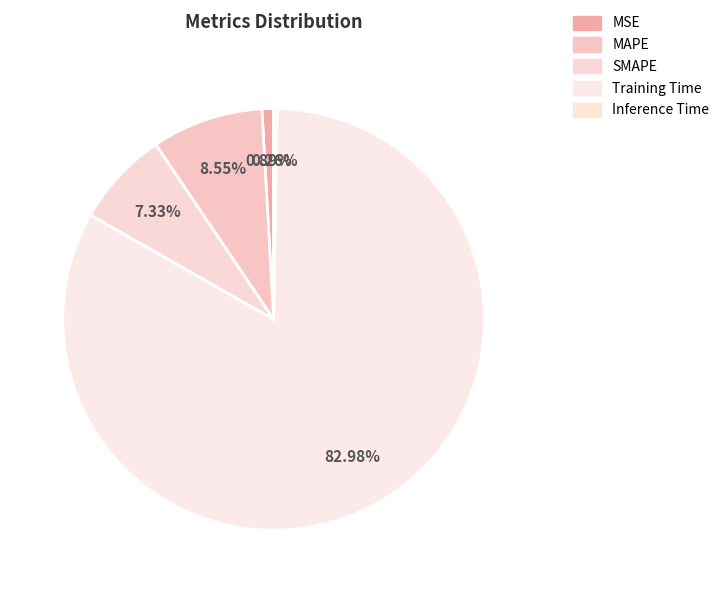

How many slices are in this pie chart?

5